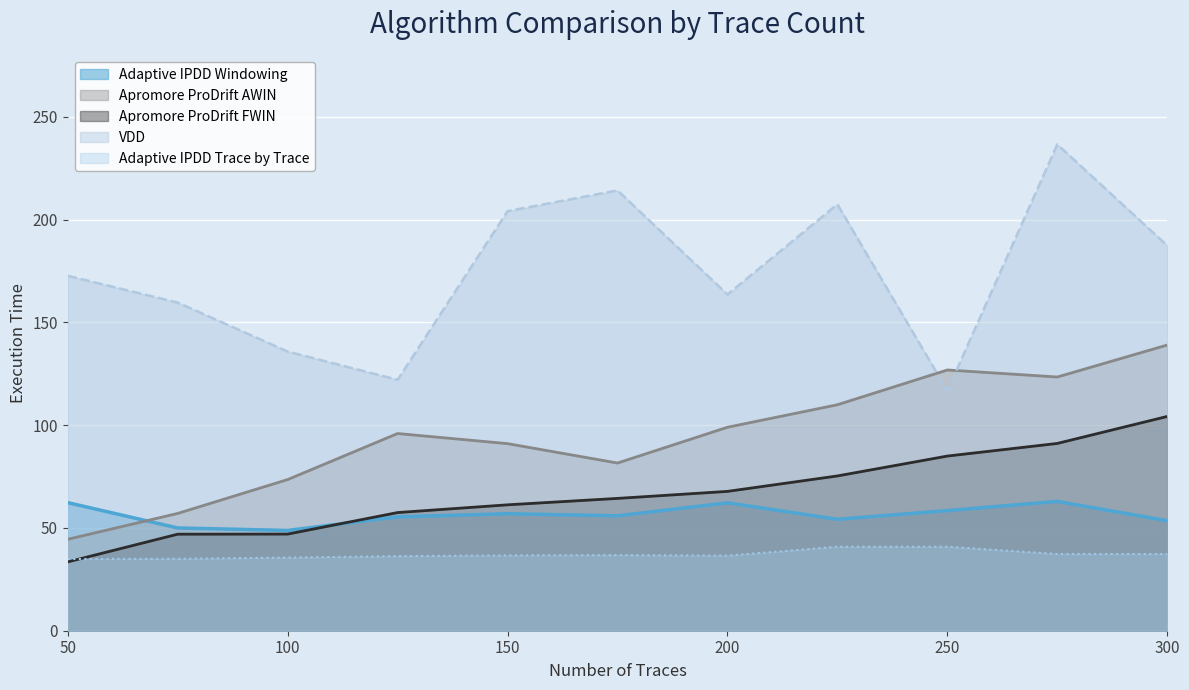

The value of Adaptive IPDD Trace by Trace at 275 is 57.3. True or false?

False